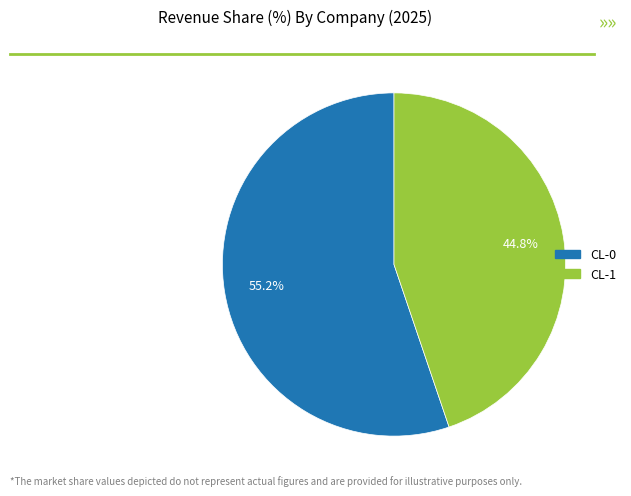

Combined, what portion of the pie is CL-0 and CL-1?

100.0%